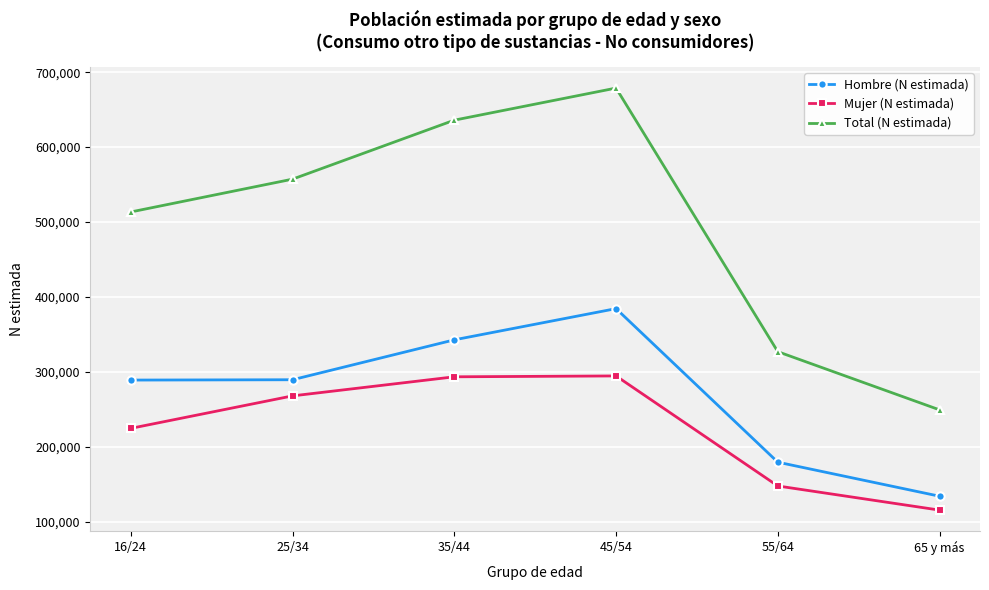

What is the value of the Hombre (N estimada) point at the 5th from the left?

179308